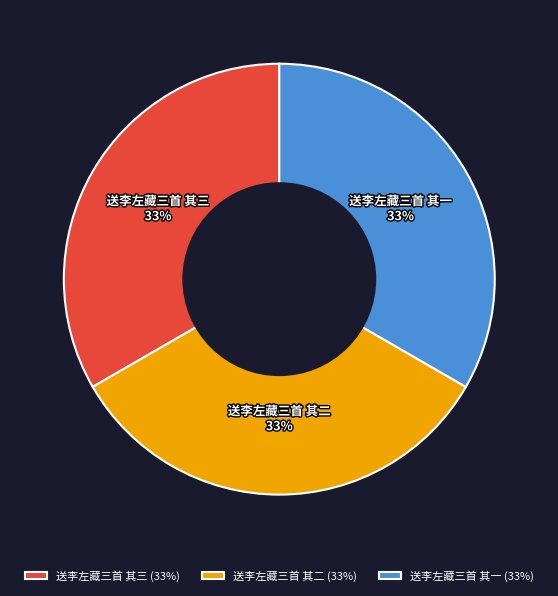

The 送李左藏三首 其一 slice represents 33% of the pie. True or false?

True